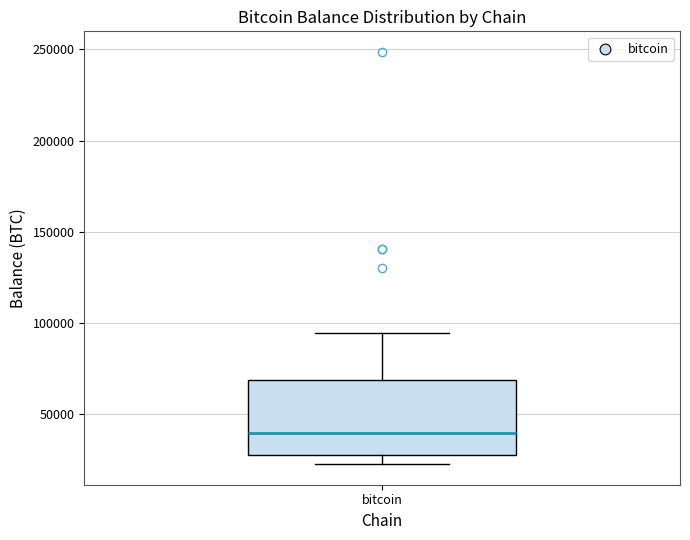

Transcribe this box plot: give where the median line is, the range the box spans, and where the two whiskers end, as read against the y-axis. The values are not printed on the chart, so give them approximately, as read against the axis.

median 40000, box 25000 to 70000, whiskers 25000 (just below the box's lower edge) to 95000